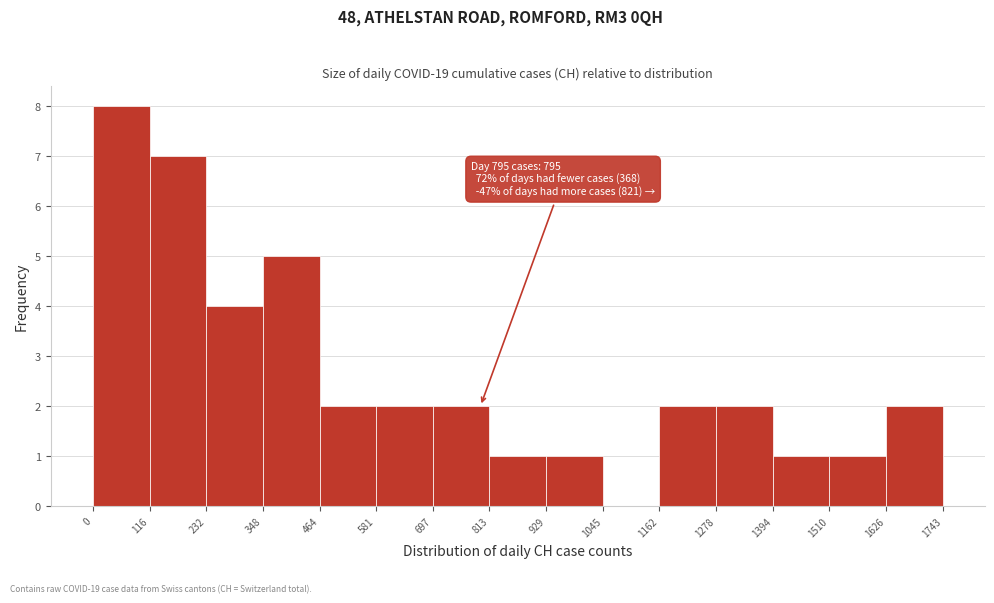

Which range on the x-axis has the tallest bar?

0 to 116